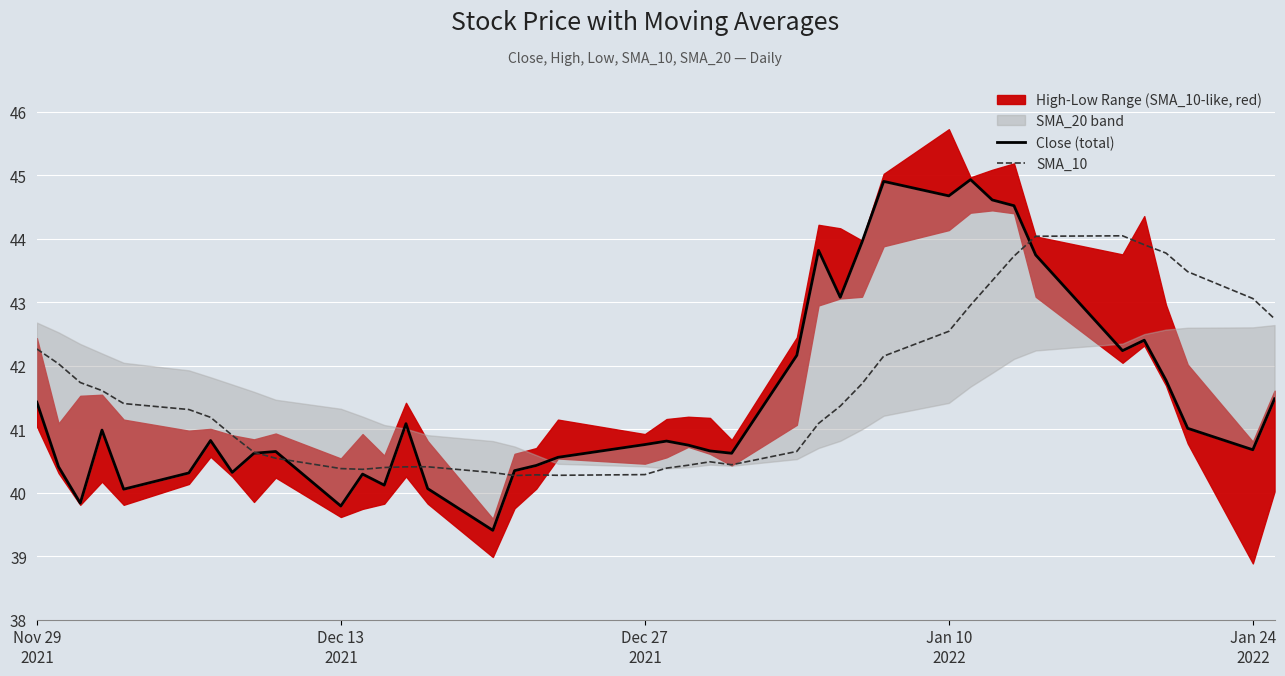

At which label does Close (total) first exceed 40?

Nov 29
2021